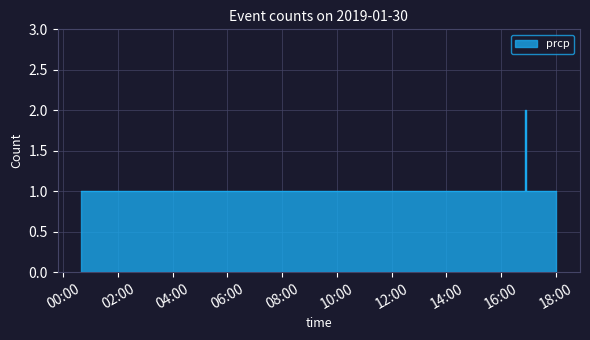

Which label corresponds to the largest value in the chart?

2019-01-30 16:53:00